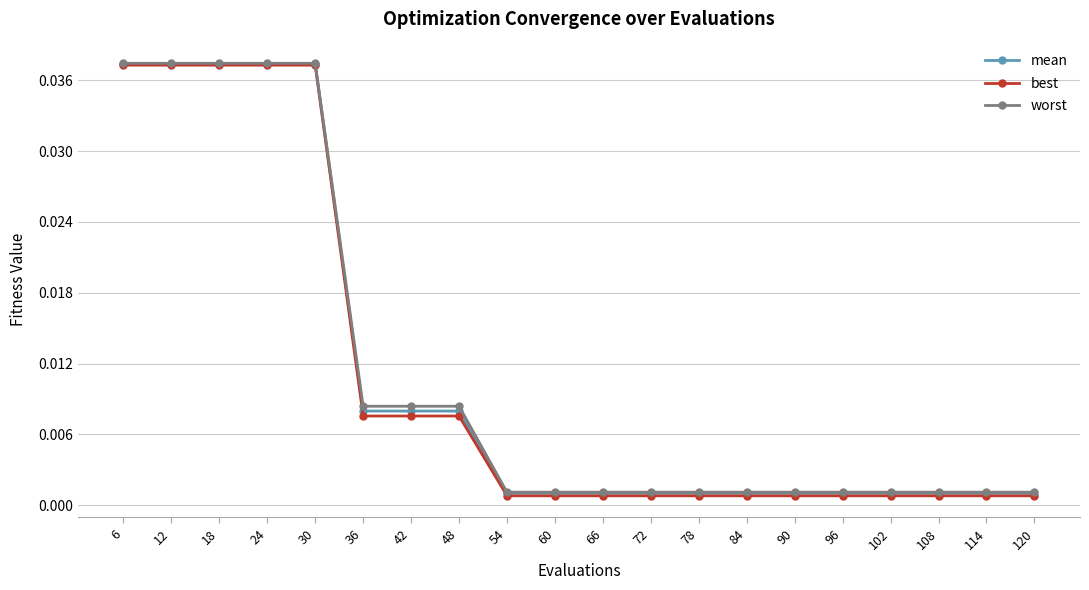

Which series has the largest range (max minus min)?

best